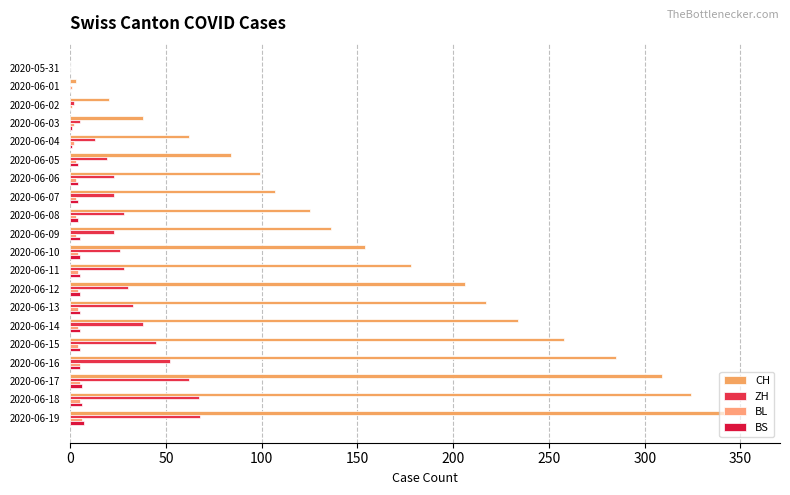

How many bars are there in total?

80